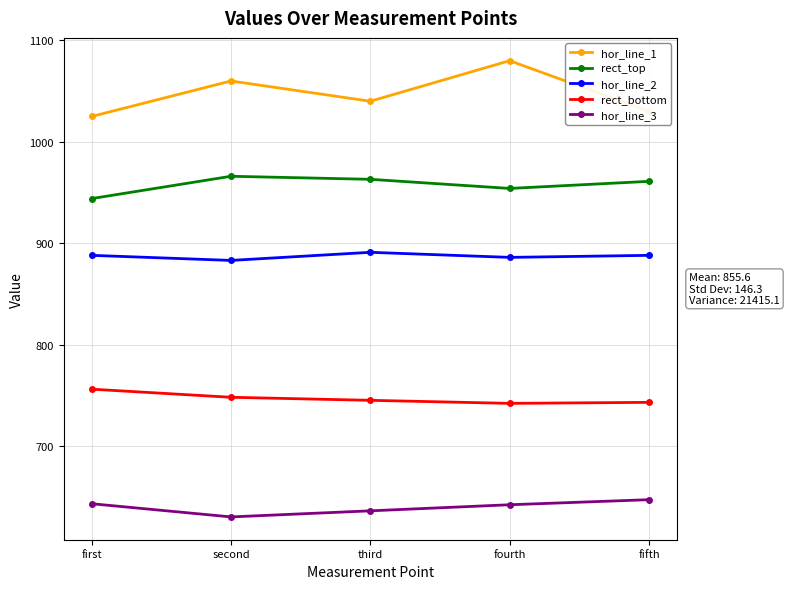

Between second and fourth, which series saw the biggest shift?

hor_line_1